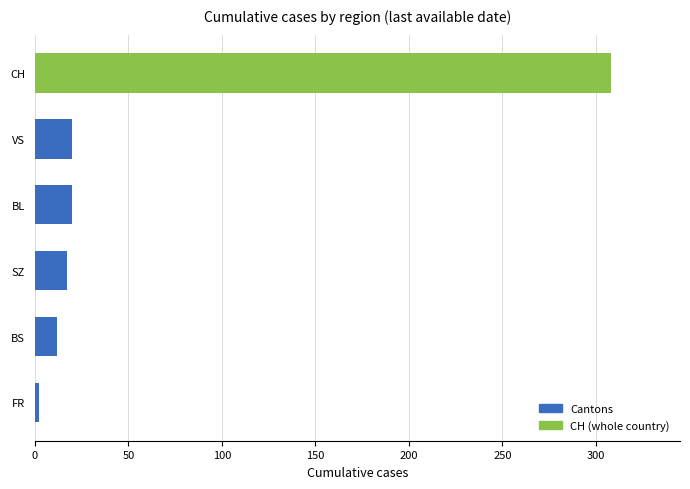

Are the bars horizontal?

Yes